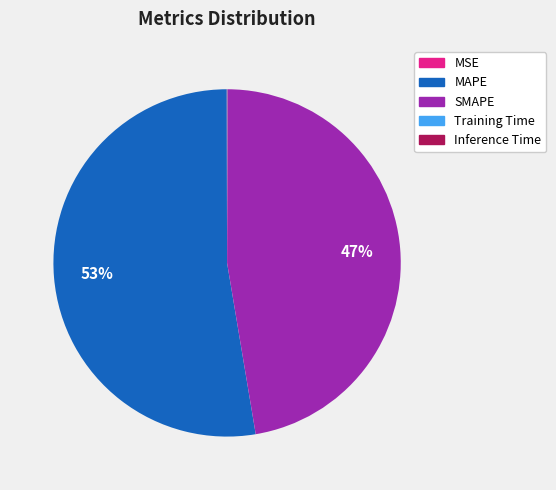

True or false: MAPE accounts for 53% of the total.

True